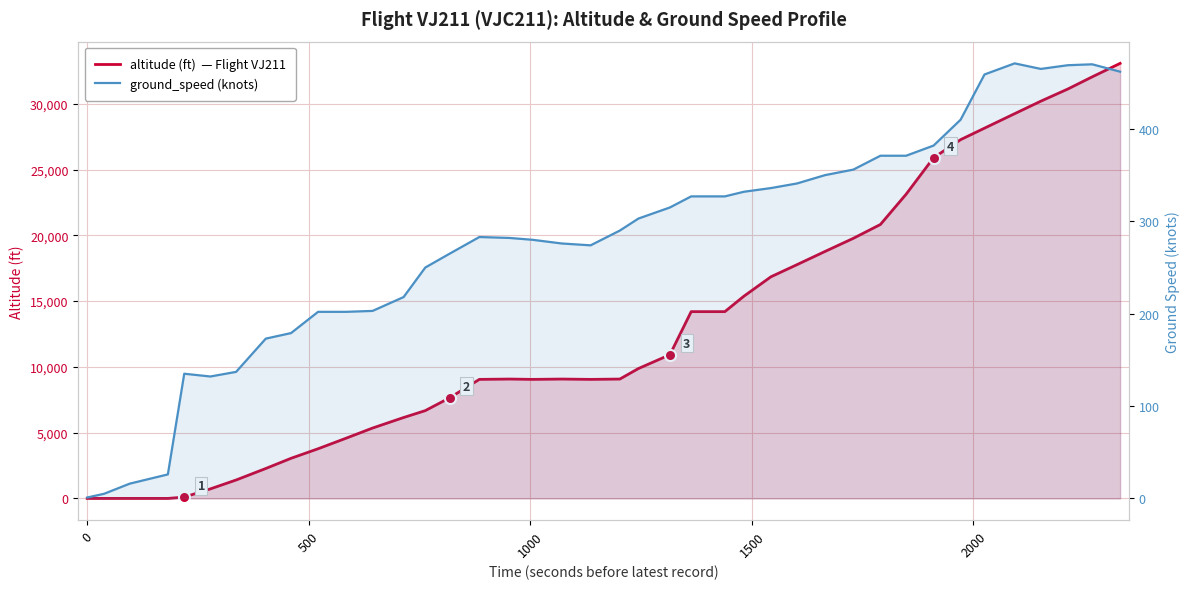

True or false: ground_speed and altitude intersect in this chart.

True